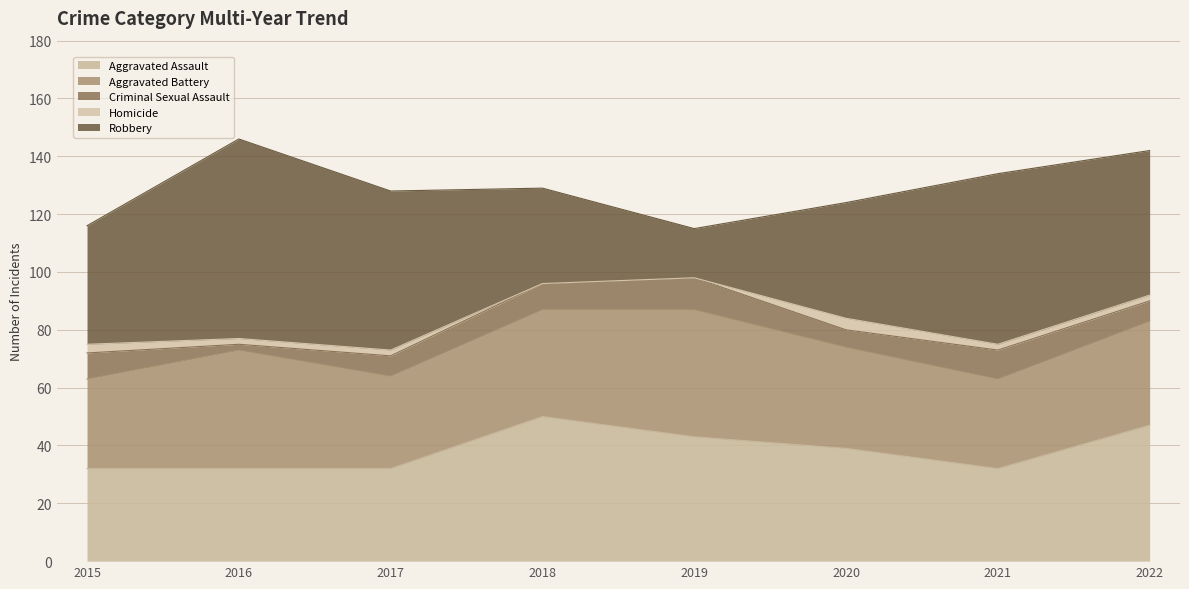

Where is the first local maximum for Robbery?

2016